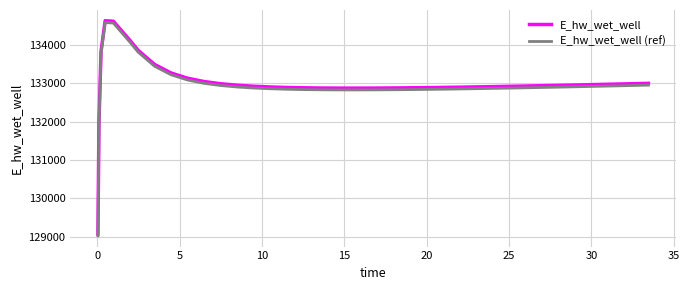

What is the minimum value shown in the chart?

129024.5